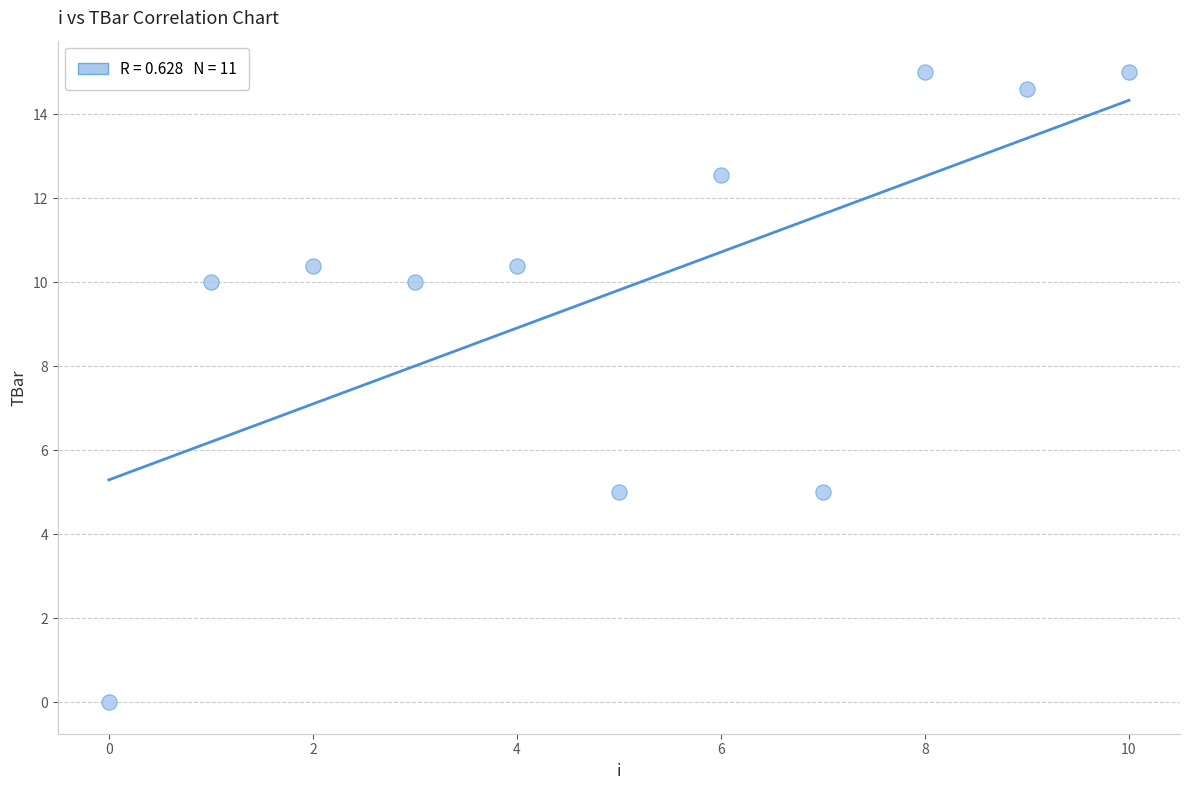

What is the average Y value?

9.8